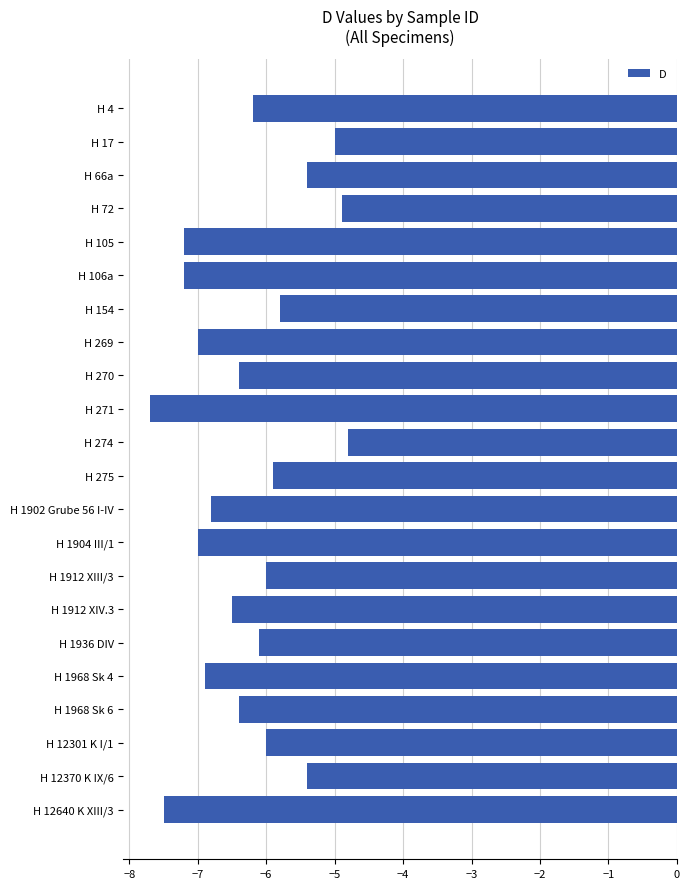

What is the average value?

-6.3